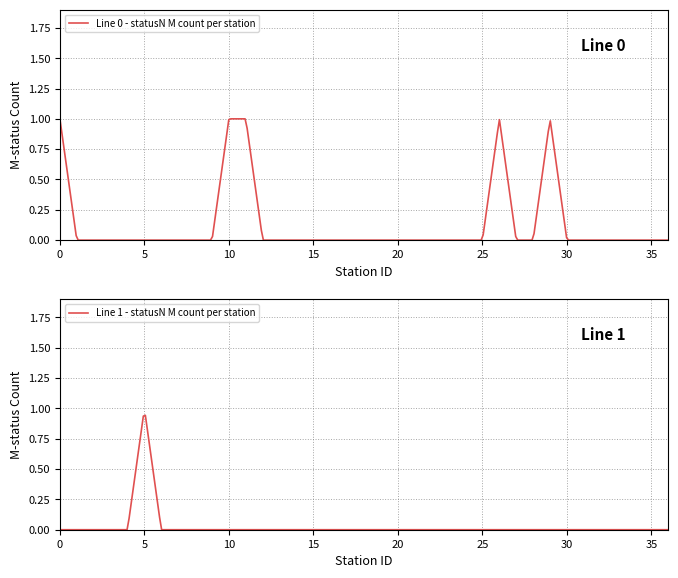

What is the difference between the maximum and second lowest values in the Line 1 - statusN M count per station series?

1